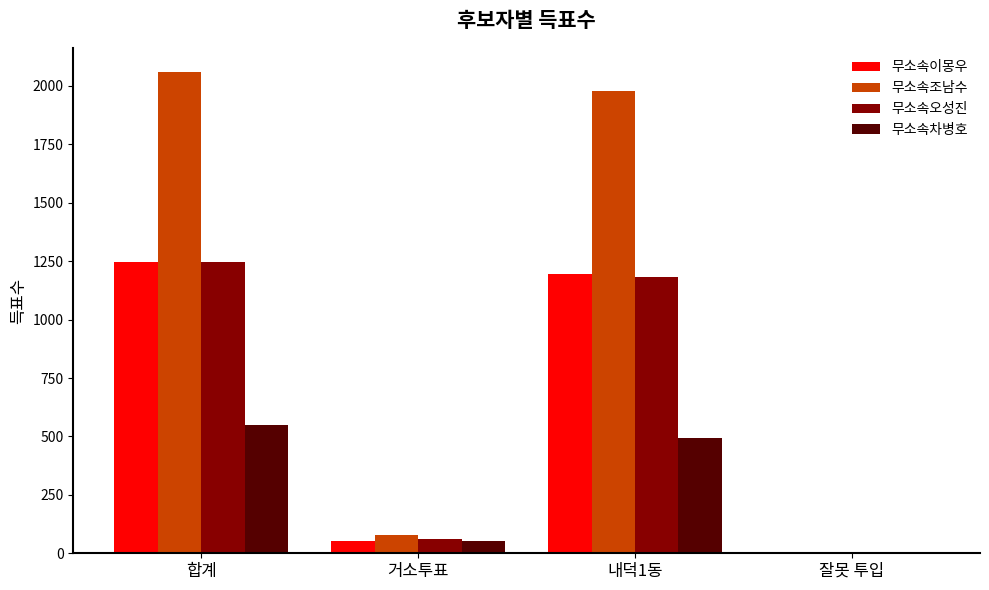

At which label does 무소속이몽우 first exceed 1196?

합계